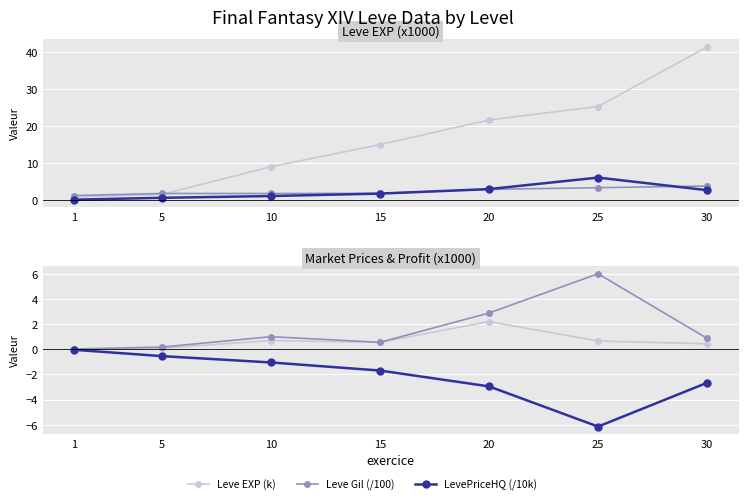

What is the sum of all Avg Price HQ (/10k) values?

11.5